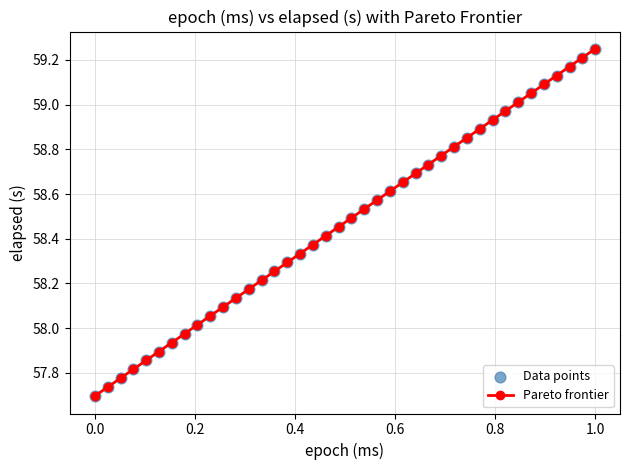

True or false: there are more than 1 points higher than both neighbors.

False